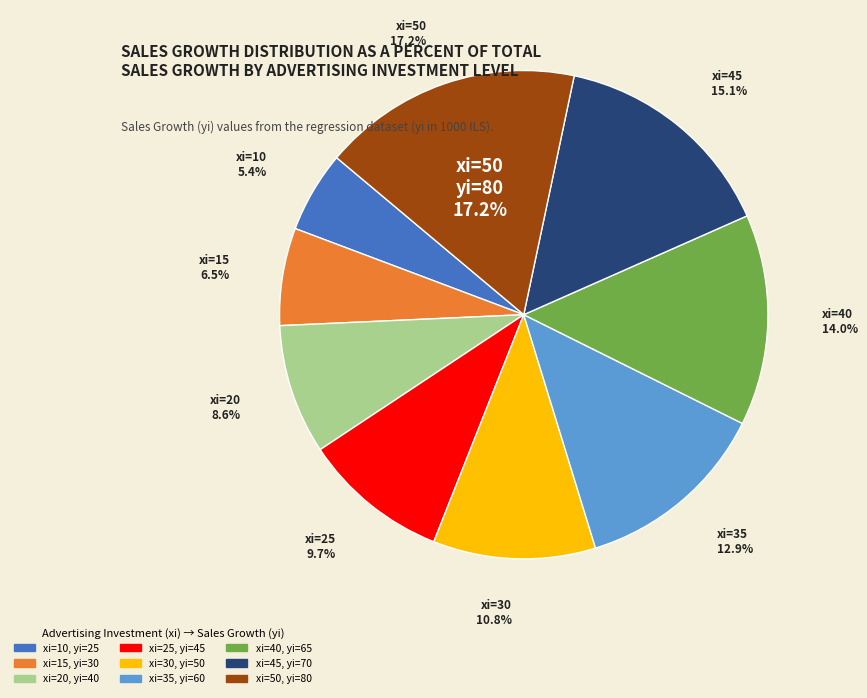

Is the sum of 20 and 25 greater than half?

No